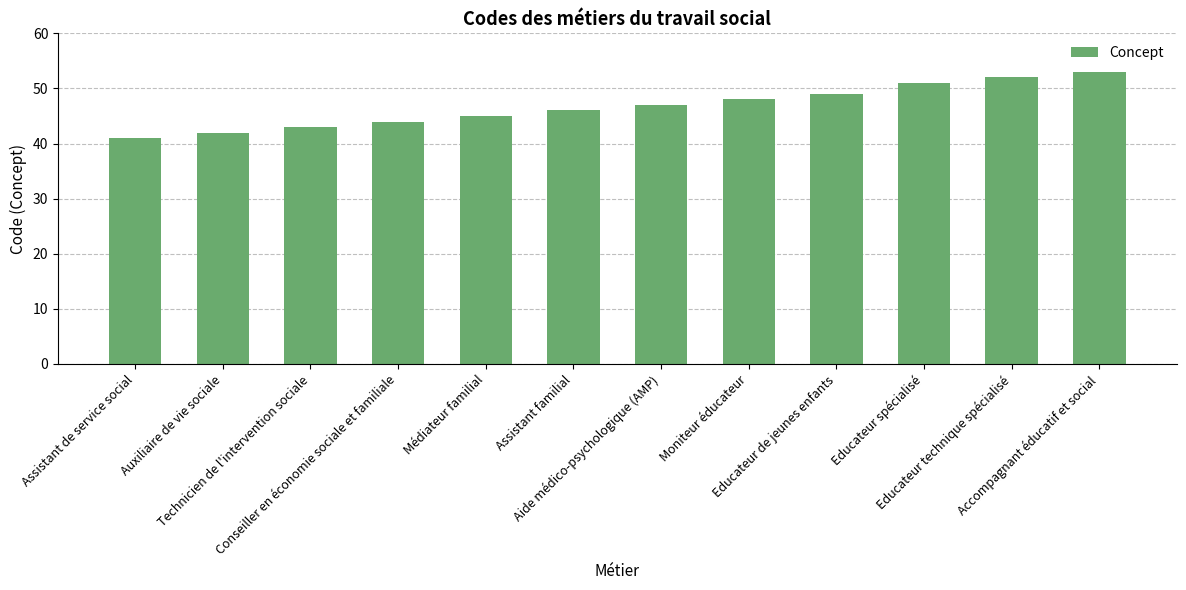

The value at Assistant de service social is 60. True or false?

False